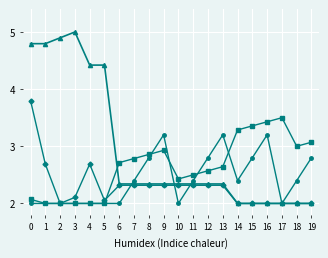

What is the difference between the highest and lowest values at 17?

1.5